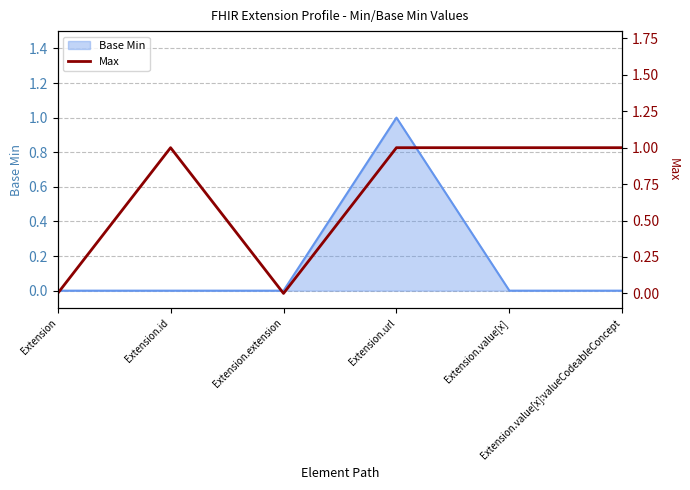

Is it true that the value at Extension.extension is 0?

True